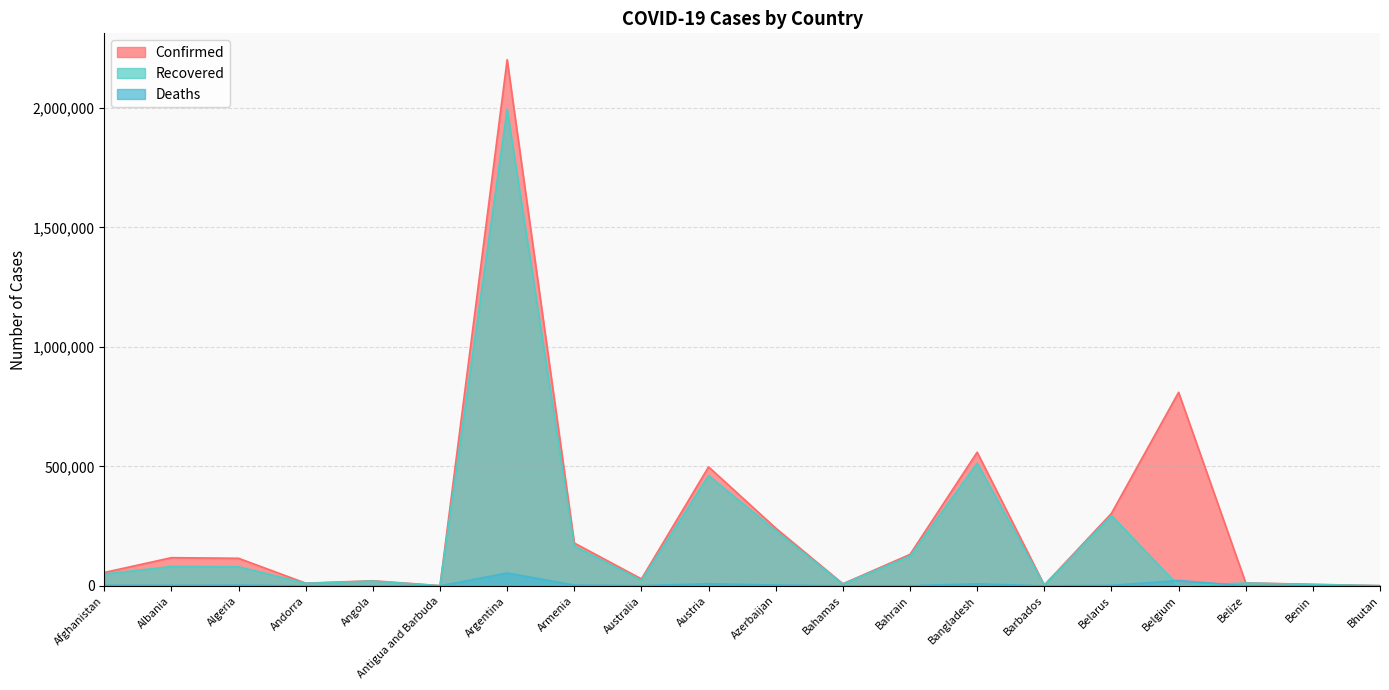

How many positive values does the Recovered series have?

19